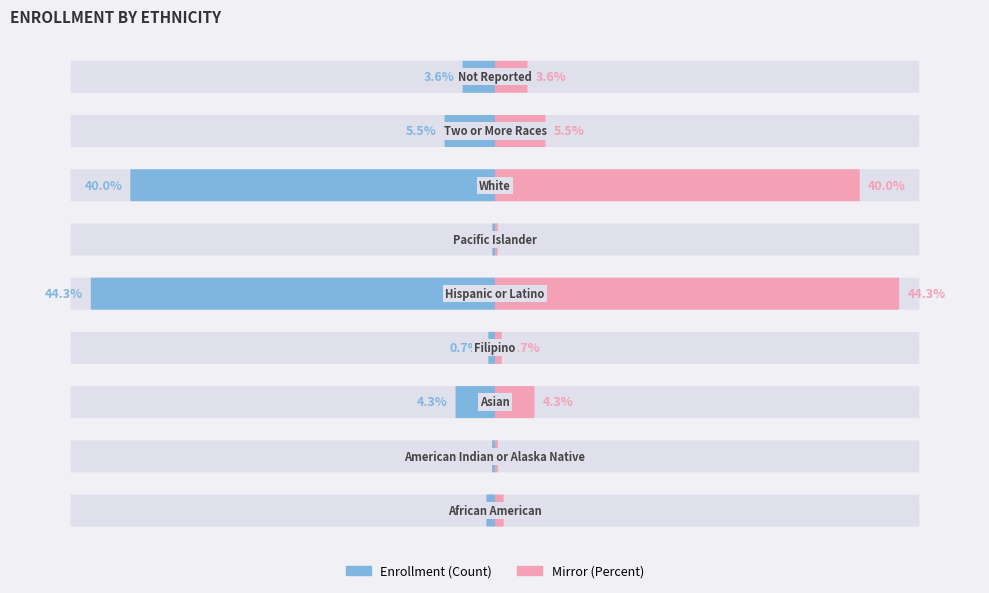

List the labels in order of value, largest first.

Hispanic or Latino, White, Two or More Races, Asian, Not Reported, African American, Filipino, American Indian or Alaska Native, Pacific Islander